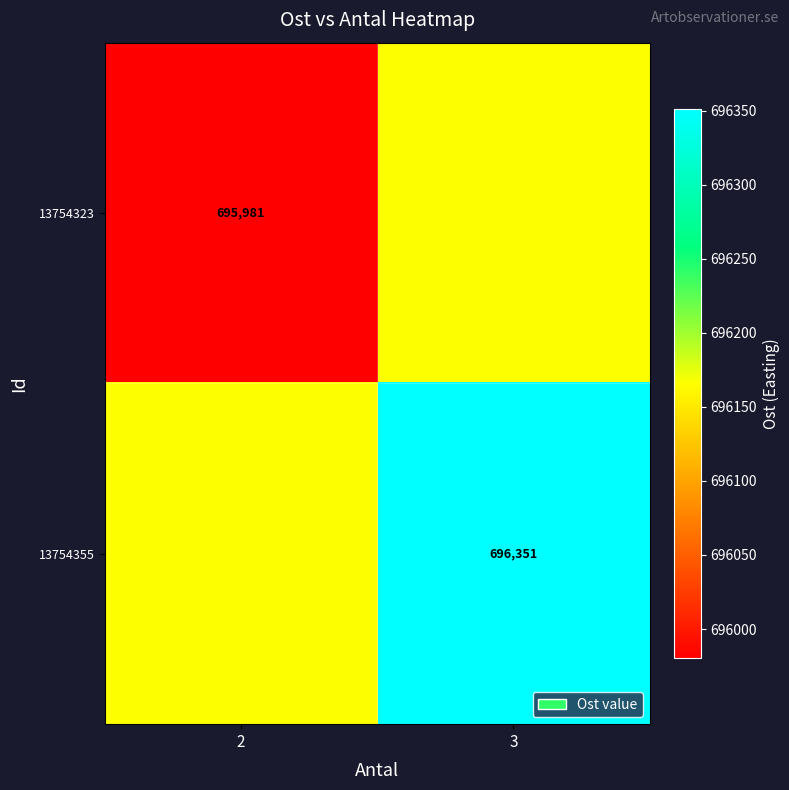

Which series has the largest range (max minus min)?

13754323